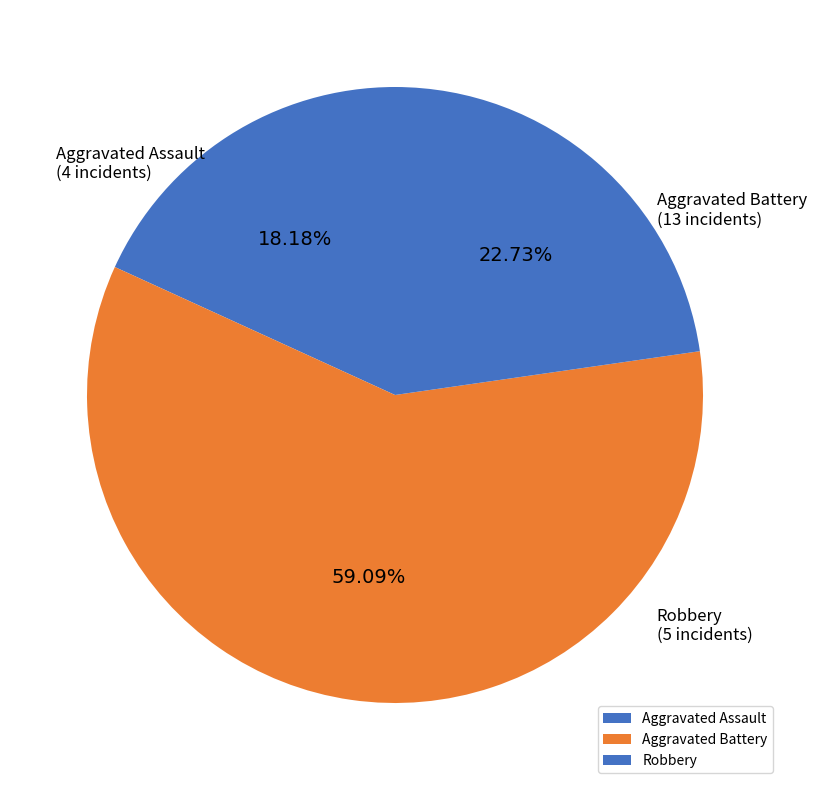

Is the sum of Aggravated Assault and Robbery greater than half?

No